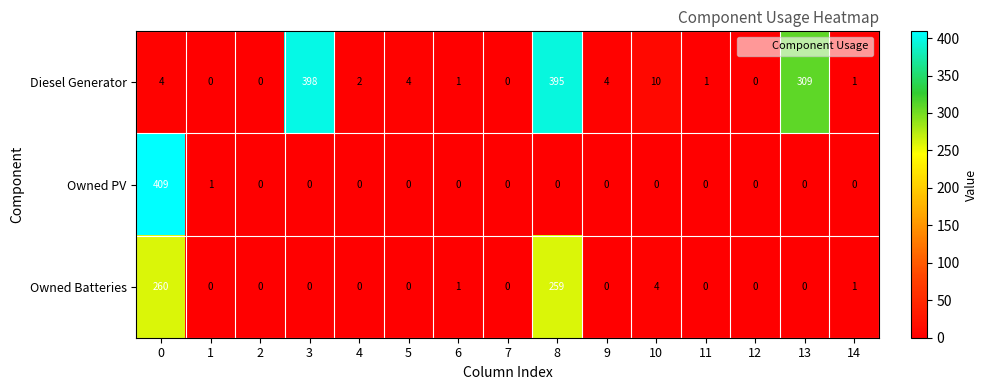

What is the maximum value for Owned Batteries?

260